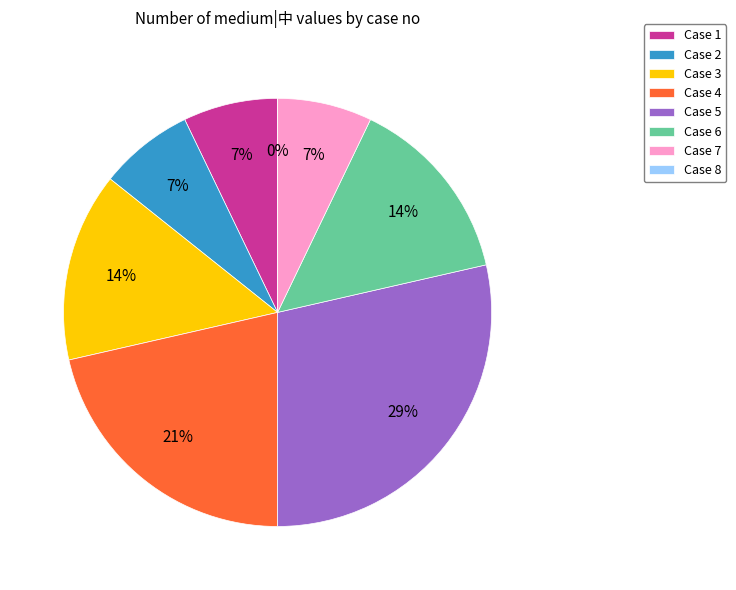

To the nearest percent, what is the difference between the largest and smallest slice percentages?

29%